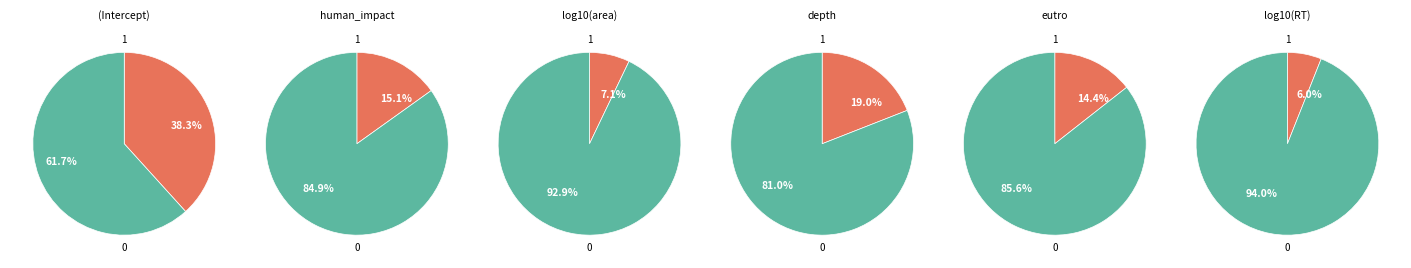

To the nearest percent, what portion does log10(area) represent?

7%